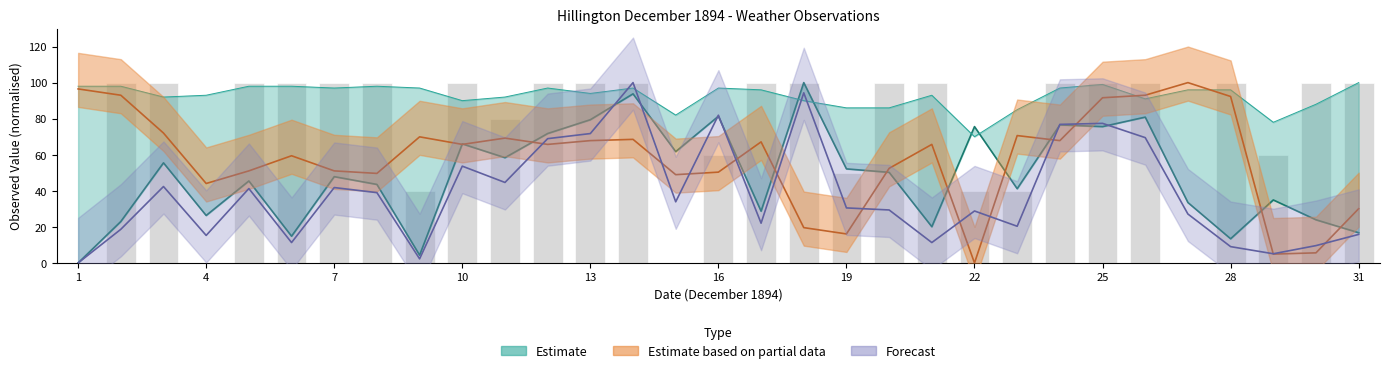

Is it true that 9am Cloud equals 88.4 at 29?

False